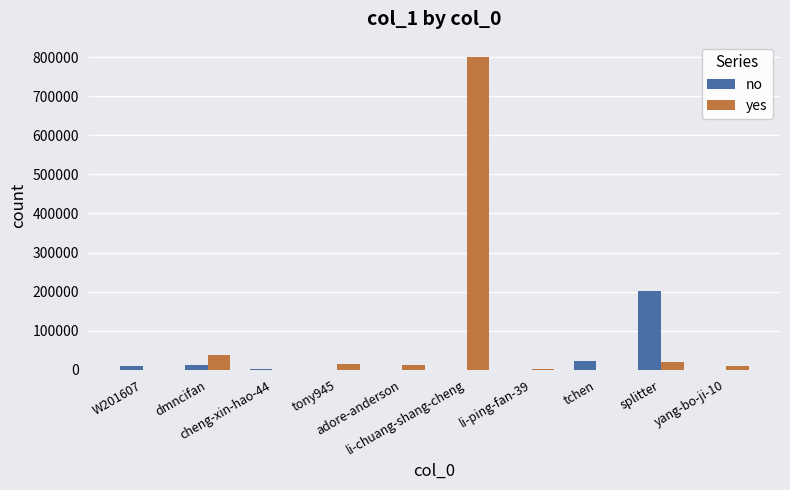

What is the maximum value shown in the chart?

799833